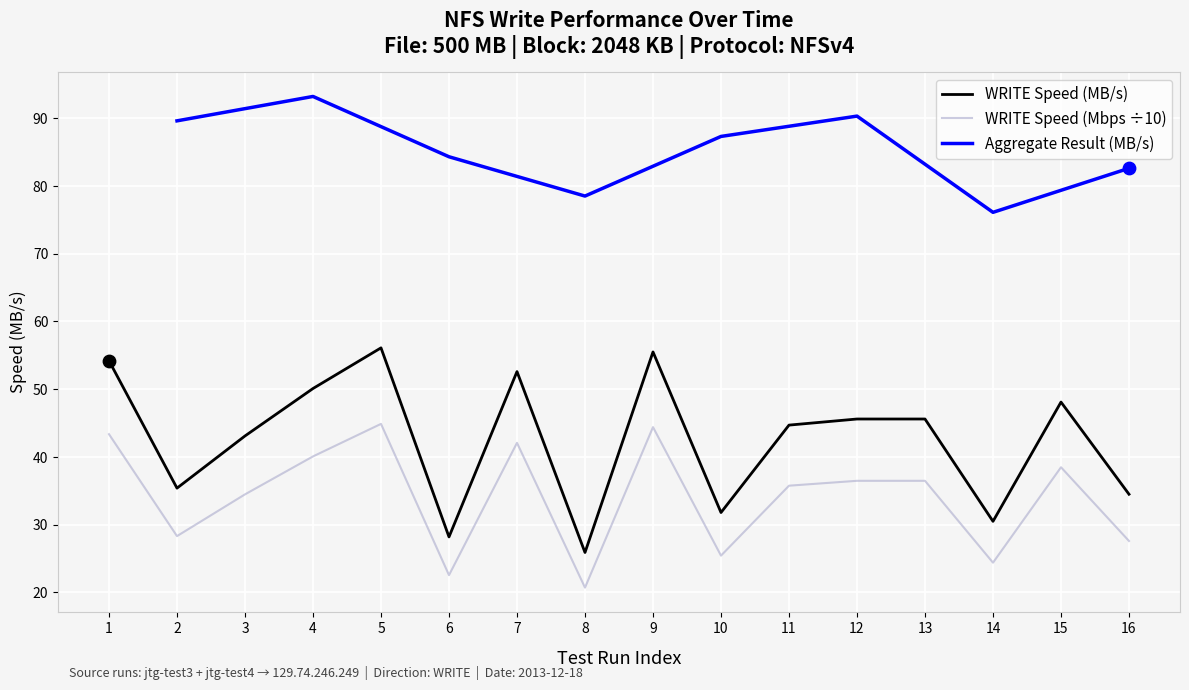

What is the total value across all series at 1?

97.6